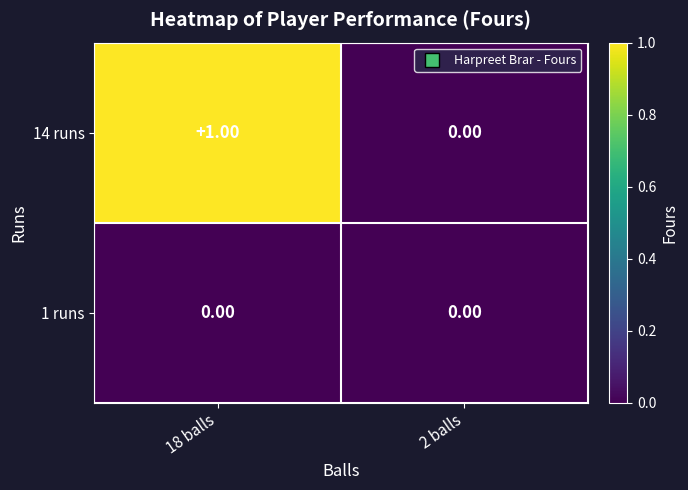

At which category is the sum across all series the highest?

18 balls